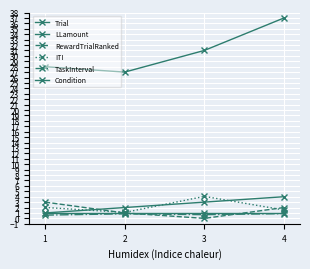

How many lines are shown in the chart?

6